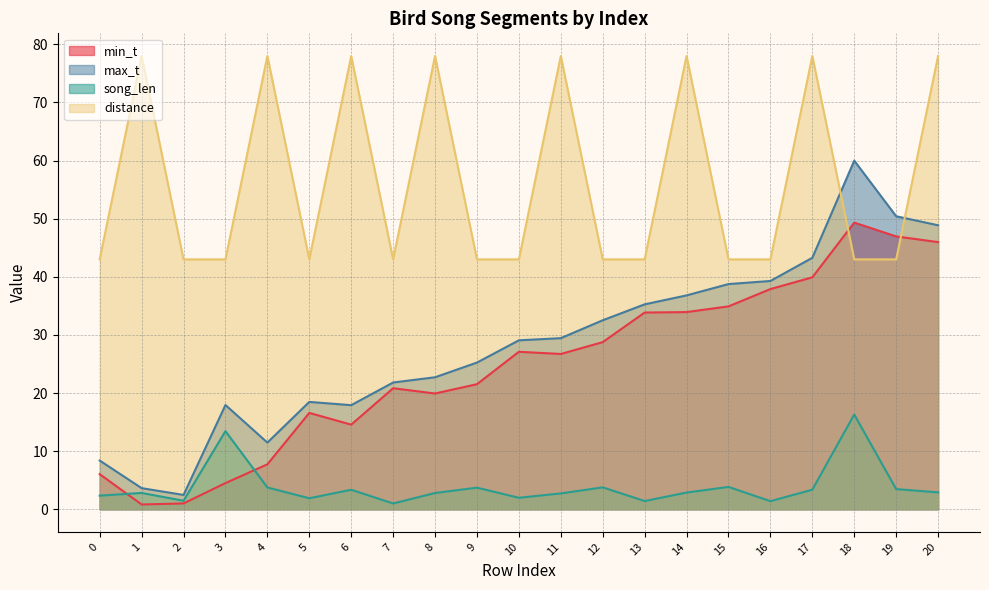

Reading right to left, transcribe all the data shown in this chart.

min_t: 20=46.0	19=47.0	18=49.3	17=39.9	16=37.9	15=34.9	14=33.9	13=33.9	12=28.8	11=26.7	10=27.1	9=21.5	8=19.9	7=20.8	6=14.6	5=16.6	4=7.7	3=4.5	2=1.0	1=0.8	0=6.0
max_t: 20=48.9	19=50.4	18=60.0	17=43.3	16=39.3	15=38.8	14=36.8	13=35.3	12=32.5	11=29.4	10=29.1	9=25.2	8=22.7	7=21.8	6=17.9	5=18.5	4=11.5	3=17.9	2=2.5	1=3.6	0=8.4
song_len: 20=2.9	19=3.5	18=16.3	17=3.4	16=1.4	15=3.8	14=2.9	13=1.4	12=3.8	11=2.7	10=2.0	9=3.7	8=2.8	7=1.0	6=3.3	5=1.9	4=3.7	3=13.4	2=1.5	1=2.8	0=2.3
distance: 20=78.0	19=43.0	18=43.0	17=78.0	16=43.0	15=43.0	14=78.0	13=43.0	12=43.0	11=78.0	10=43.0	9=43.0	8=78.0	7=43.0	6=78.0	5=43.0	4=78.0	3=43.0	2=43.0	1=78.0	0=43.0